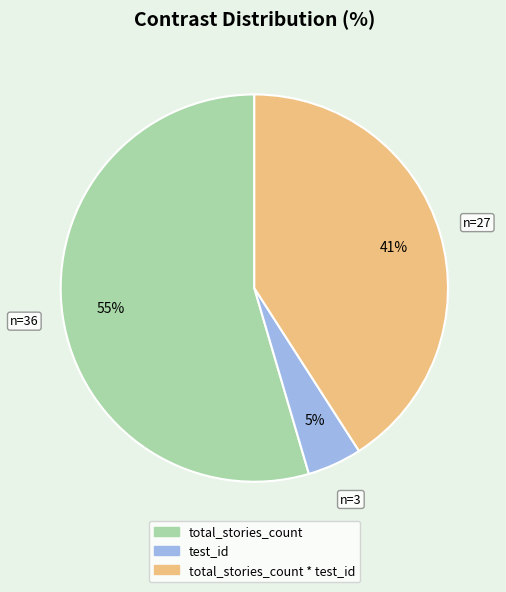

Rank the categories by value from lowest to highest.

test_id, total_stories_count * test_id, total_stories_count